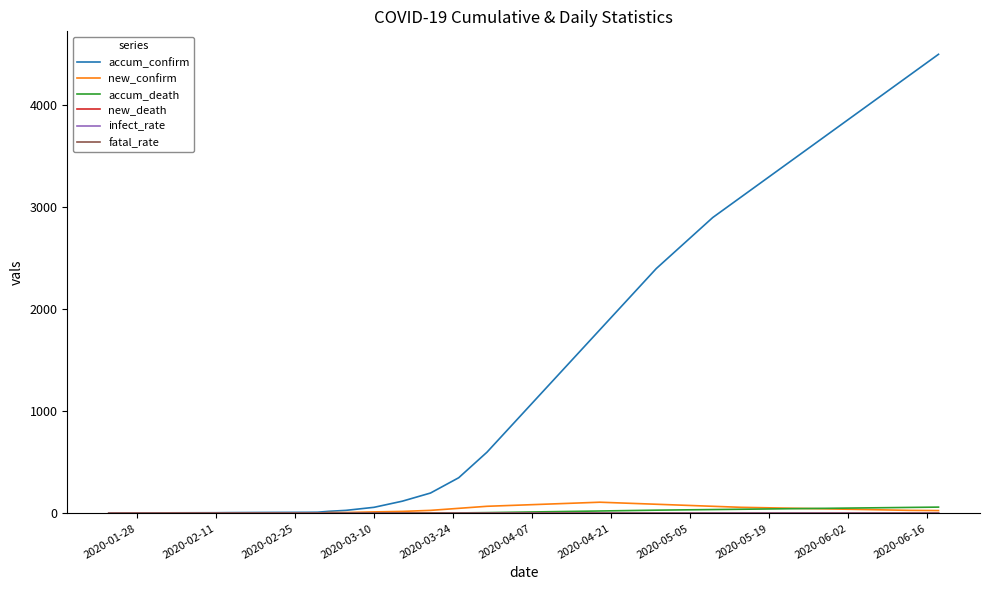

What is the maximum value for new_confirm?

110